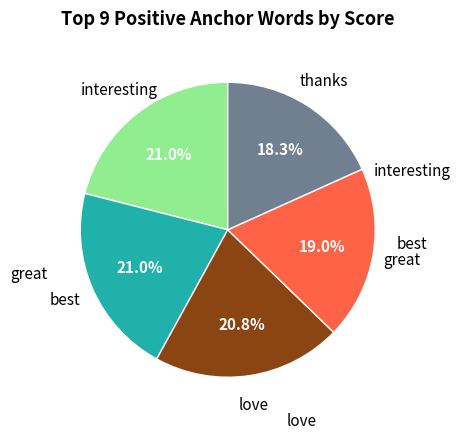

Does any single category account for the majority?

No